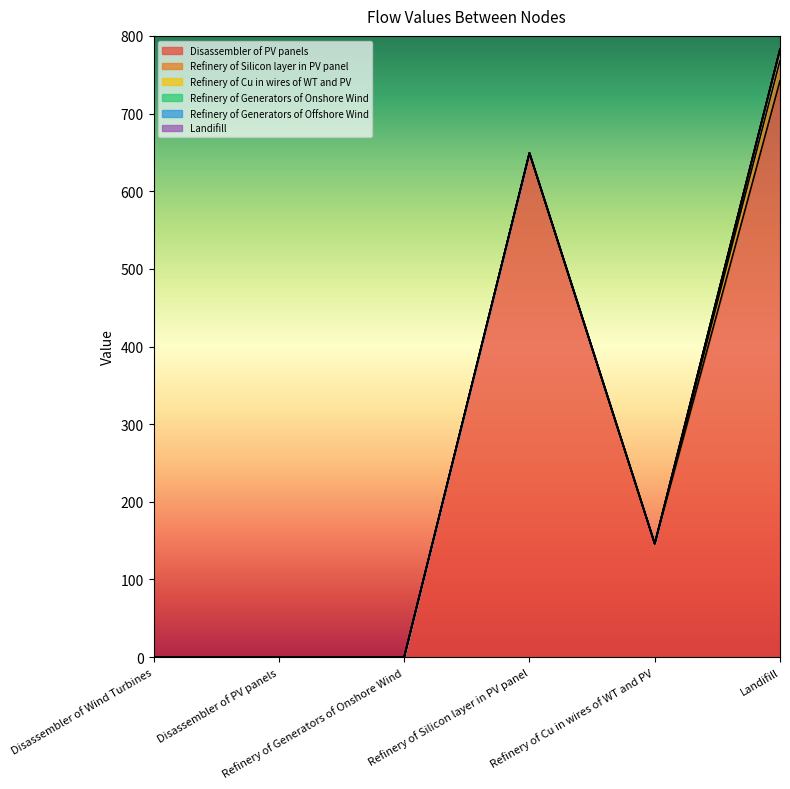

What is the sum of all Refinery of Silicon layer in PV panel values?

26.0